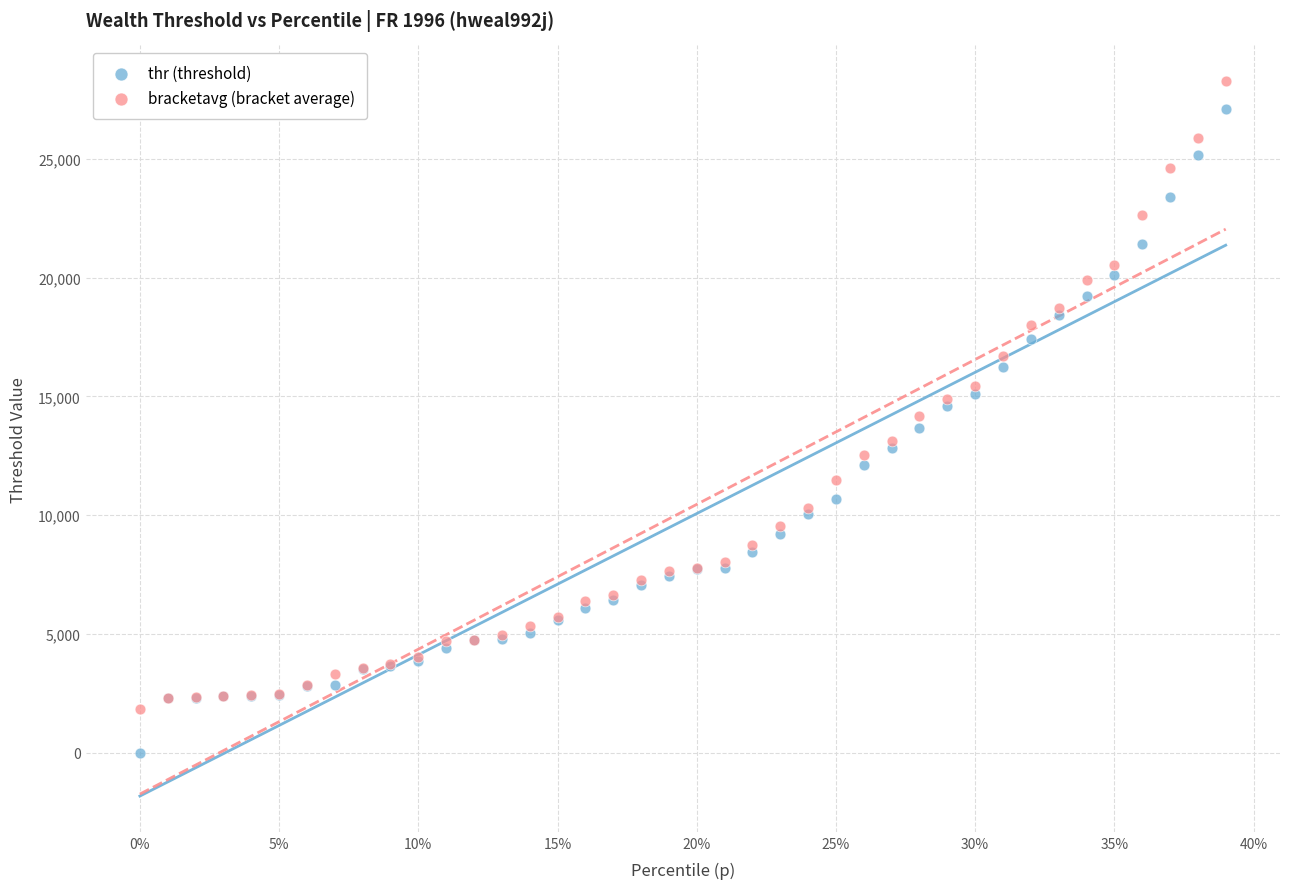

Which series reaches the minimum Y coordinate?

thr (threshold)